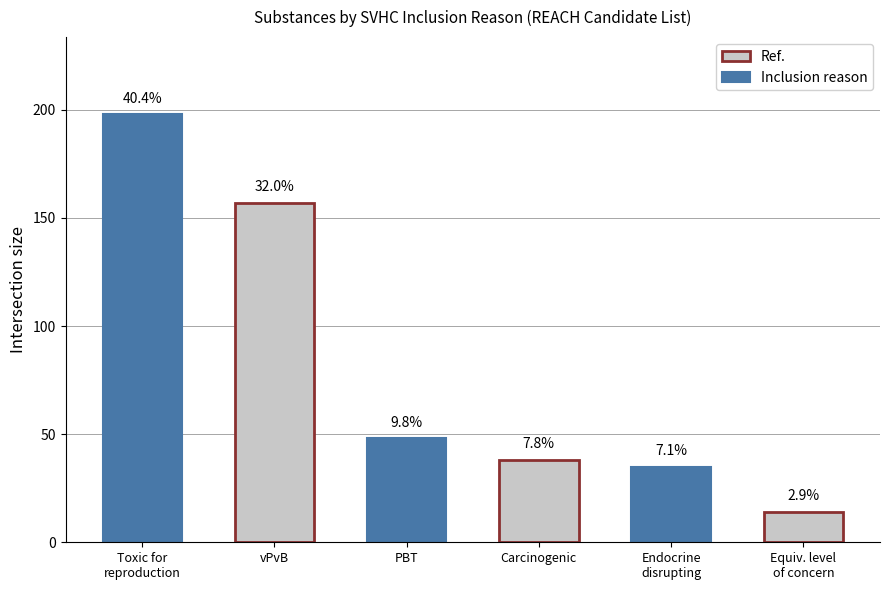

How many values are below 48?

3